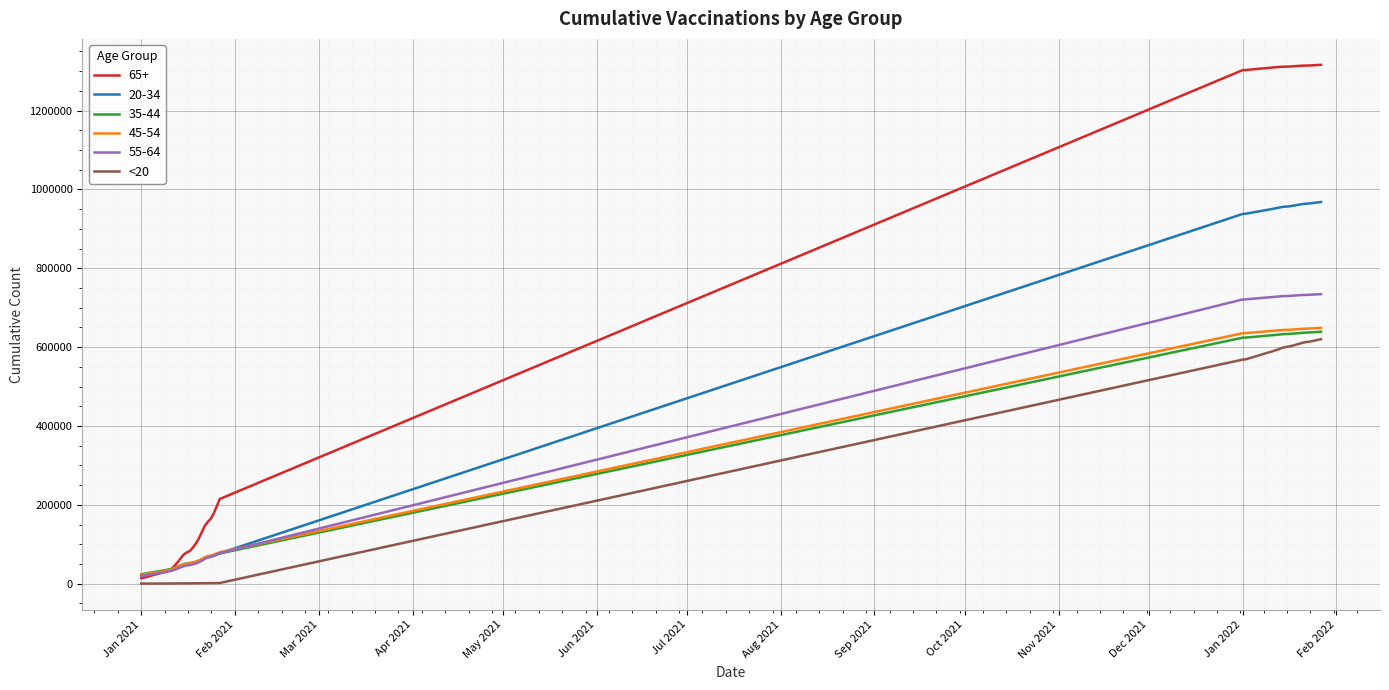

Which series has the largest total across all categories?

65+